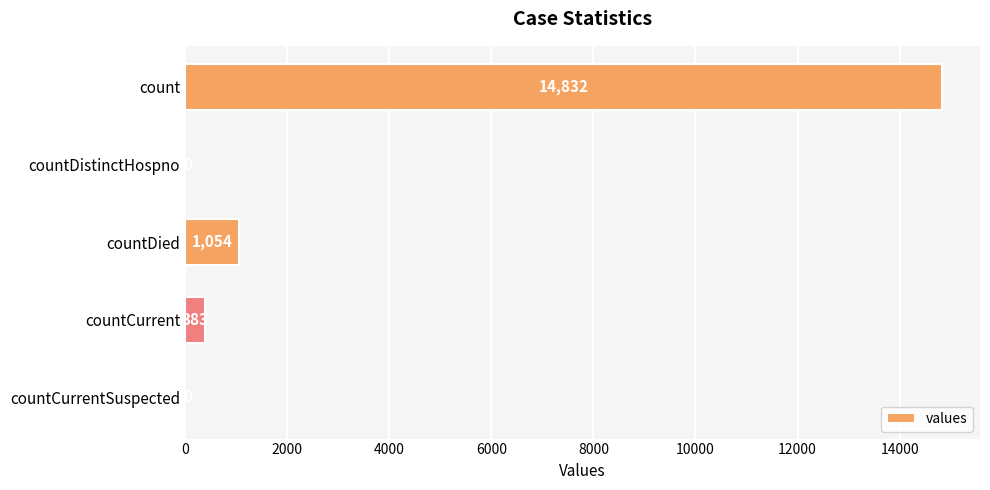

What is the greatest value displayed?

14832